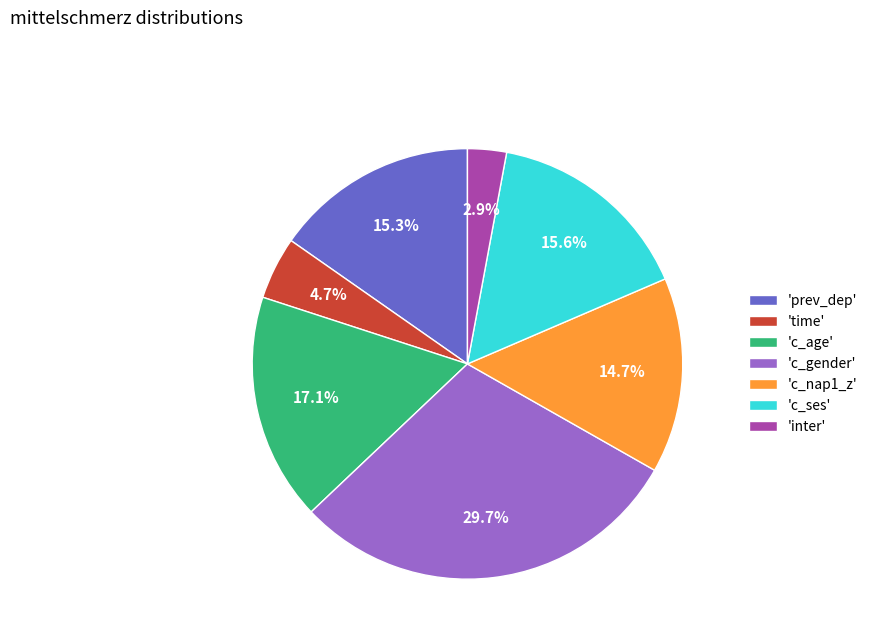

Which category has the biggest portion of the pie?

'c_gender'